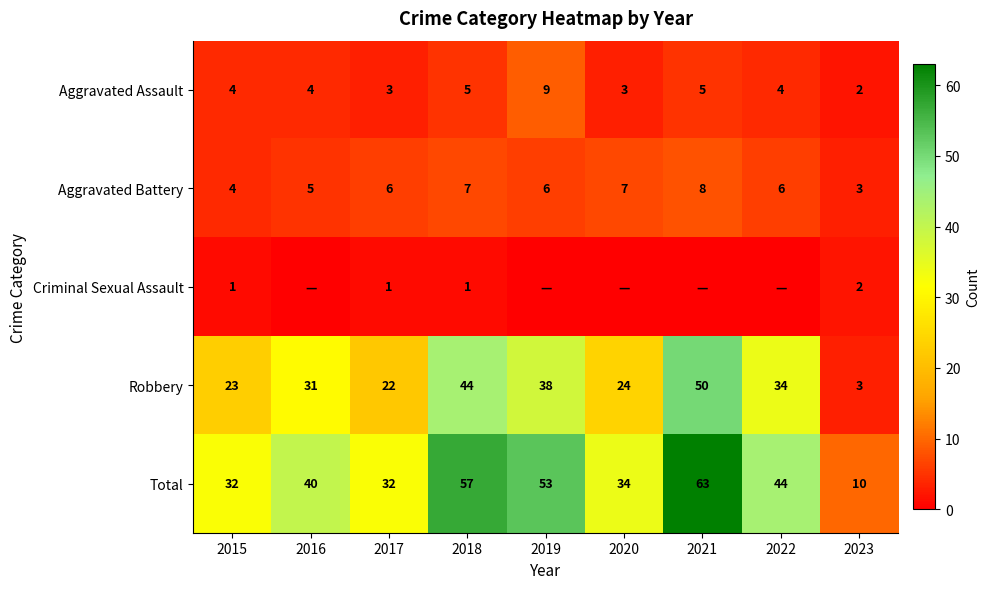

At which label is Robbery closest to 26?

2020